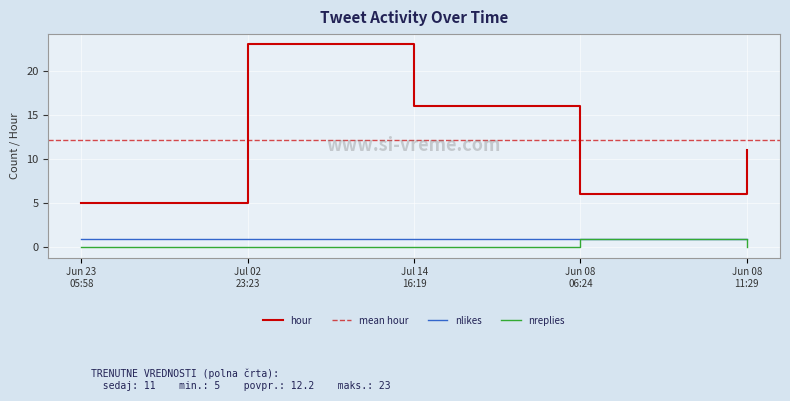

True or false: hour and nreplies cross at least once.

False